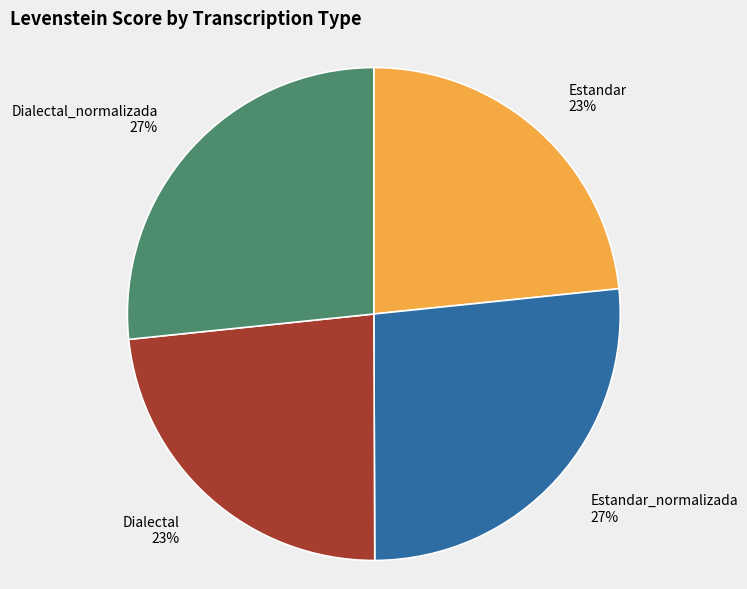

To the nearest percent, what portion does Dialectal 23% represent?

23%